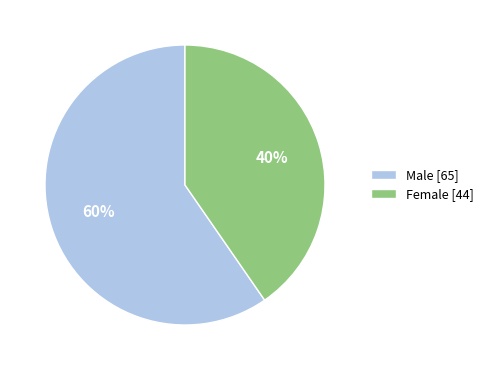

Combined, do Male [65] and Female [44] account for over 50%?

Yes